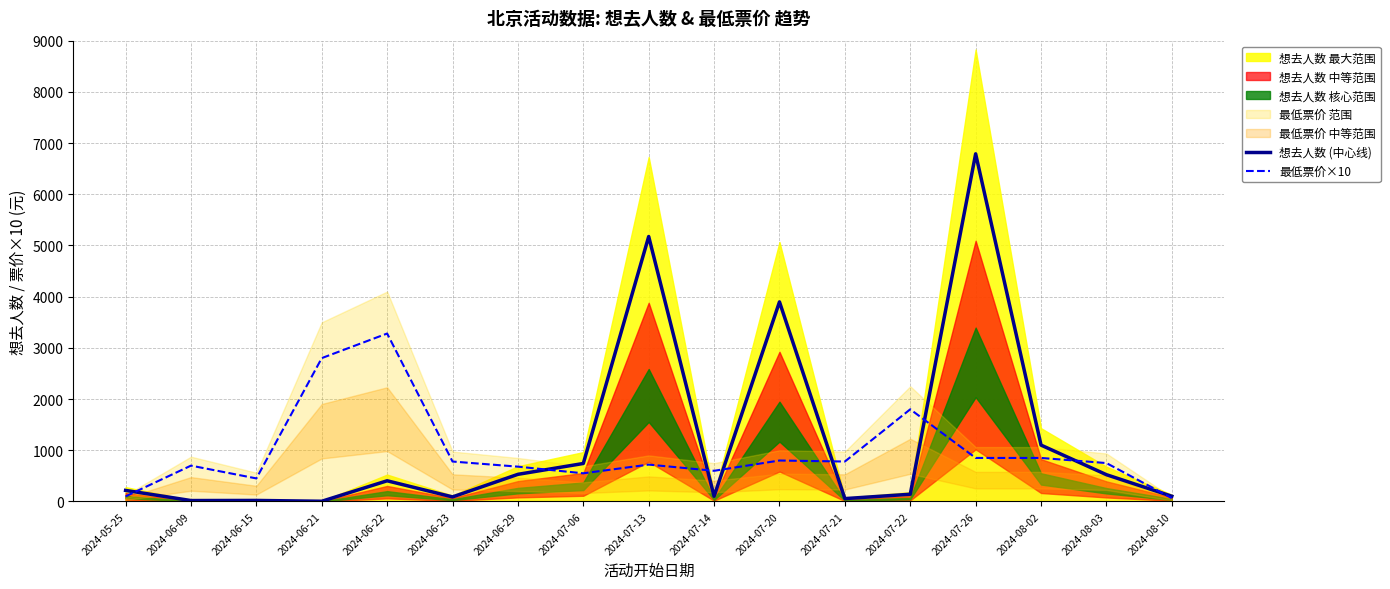

Does the chart have visible grid lines?

Yes